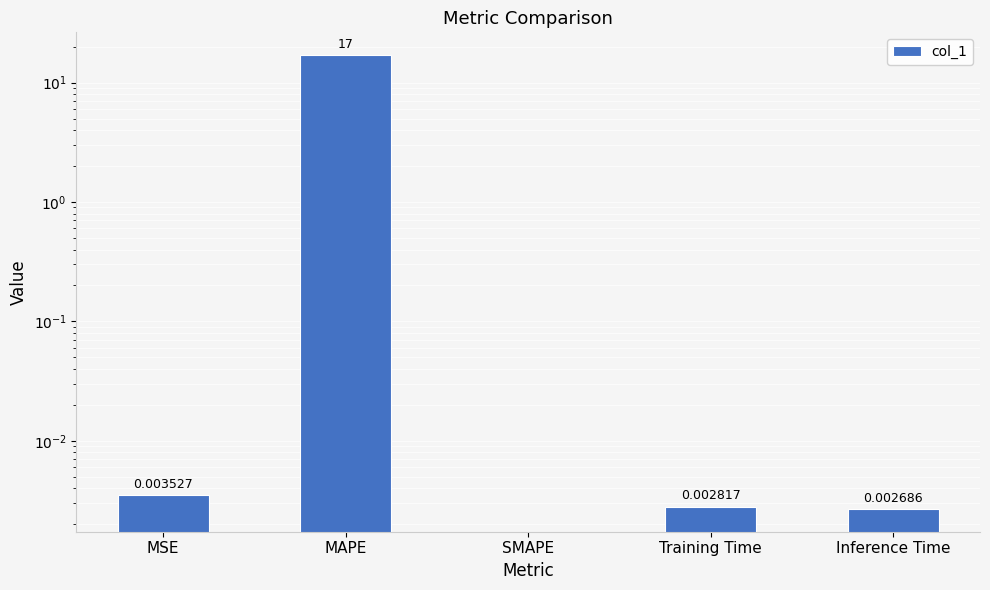

List the labels in order of value, smallest first.

SMAPE, Inference Time, Training Time, MSE, MAPE